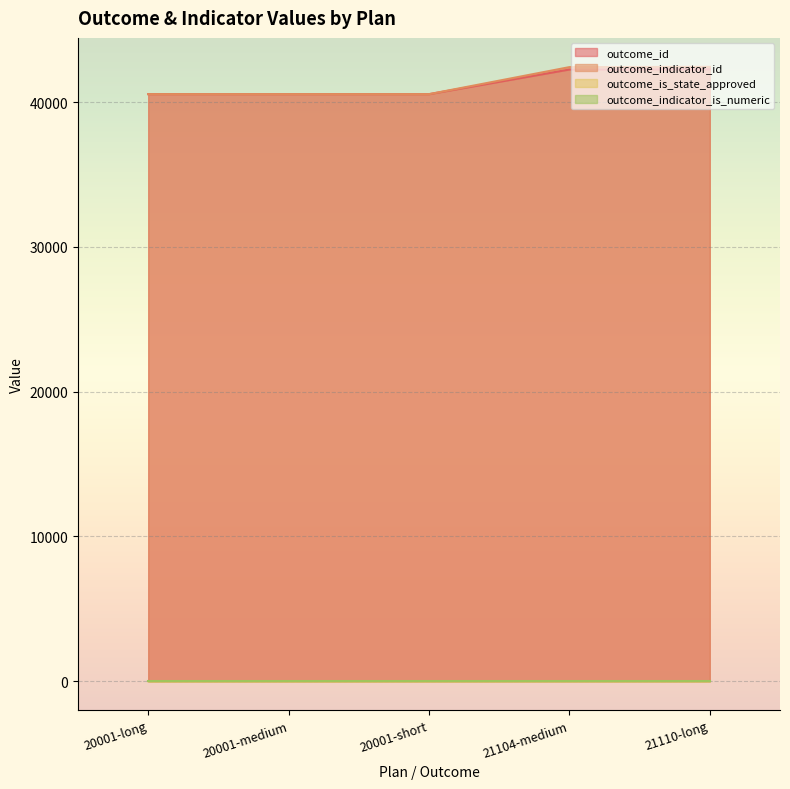

The value of outcome_is_state_approved at 21110-long is 1. True or false?

True